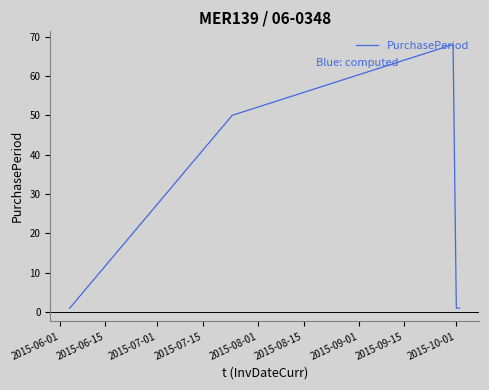

What is the average value?

24